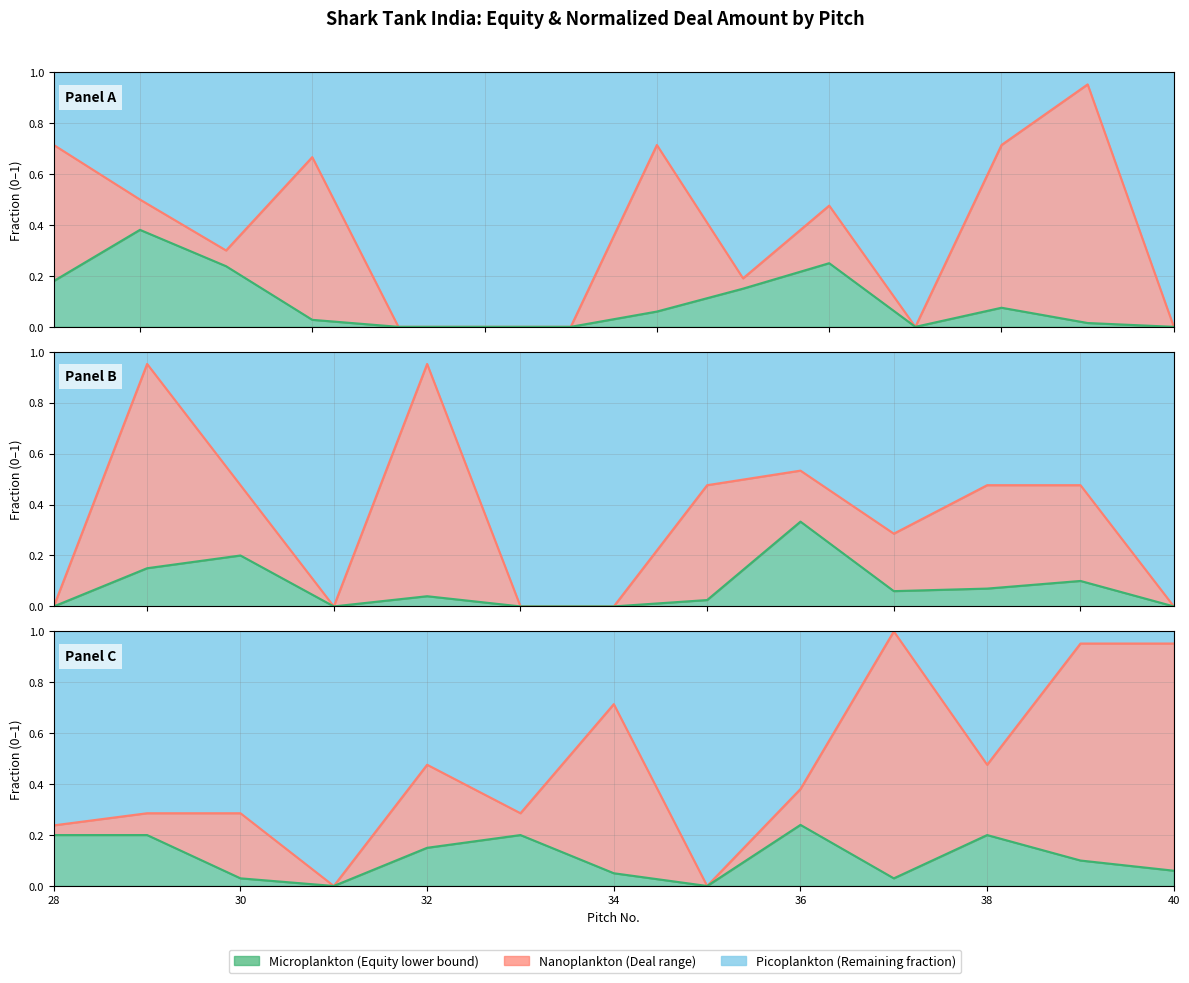

True or false: Deal Amount (norm) has more than 2 interior local peaks.

True